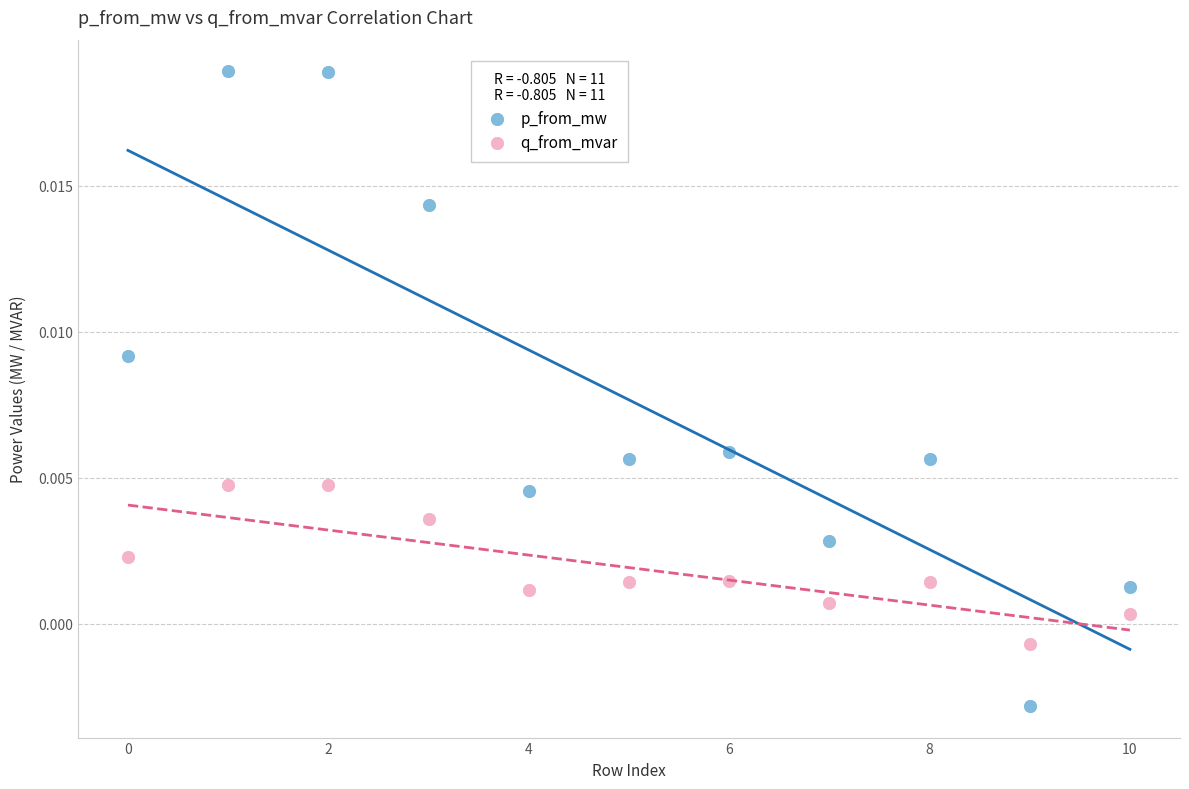

Which series contains the lowest Y value?

p_from_mw